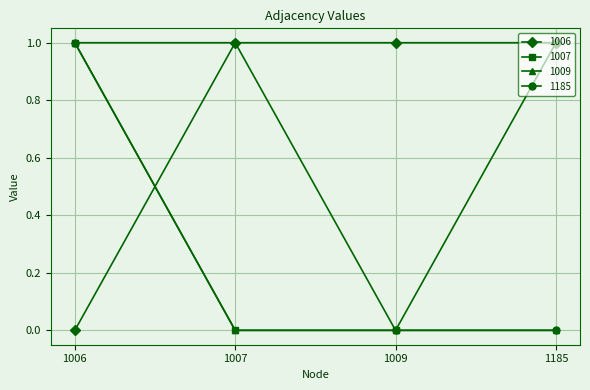

Reading left to right, transcribe all the data shown in this chart.

1006: 0	1	1	1
1007: 1	0	0	1
1009: 1	0	0	0
1185: 1	1	0	0